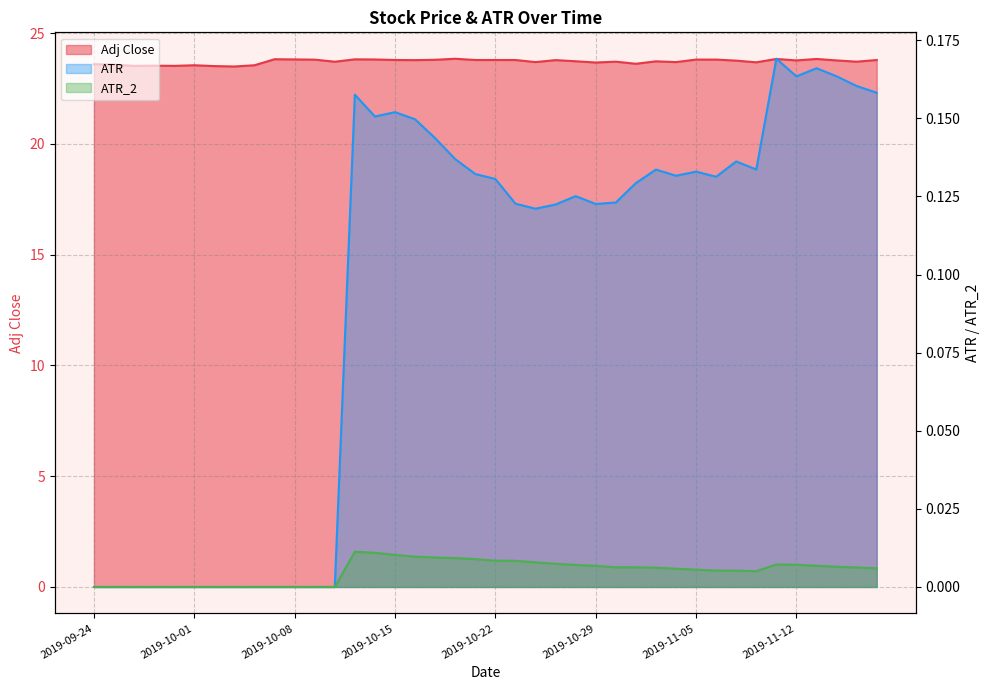

Reading right to left, transcribe all the data shown in this chart.

Adj Close: 23.8	23.7	23.8	23.8	23.8	23.8	23.7	23.8	23.8	23.8	23.7	23.7	23.6	23.7	23.7	23.7	23.8	23.7	23.8	23.8	23.8	23.8	23.8	23.8	23.8	23.8	23.8	23.7	23.8	23.8	23.8	23.6	23.5	23.5	23.6	23.5	23.5	23.5	23.6	23.6
ATR: 0.2	0.2	0.2	0.2	0.2	0.2	0.1	0.1	0.1	0.1	0.1	0.1	0.1	0.1	0.1	0.1	0.1	0.1	0.1	0.1	0.1	0.1	0.1	0.1	0.2	0.2	0.2	0.0	0.0	0.0	0.0	0.0	0.0	0.0	0.0	0.0	0.0	0.0	0.0	0.0
ATR_2: 0.0	0.0	0.0	0.0	0.0	0.0	0.0	0.0	0.0	0.0	0.0	0.0	0.0	0.0	0.0	0.0	0.0	0.0	0.0	0.0	0.0	0.0	0.0	0.0	0.0	0.0	0.0	0.0	0.0	0.0	0.0	0.0	0.0	0.0	0.0	0.0	0.0	0.0	0.0	0.0